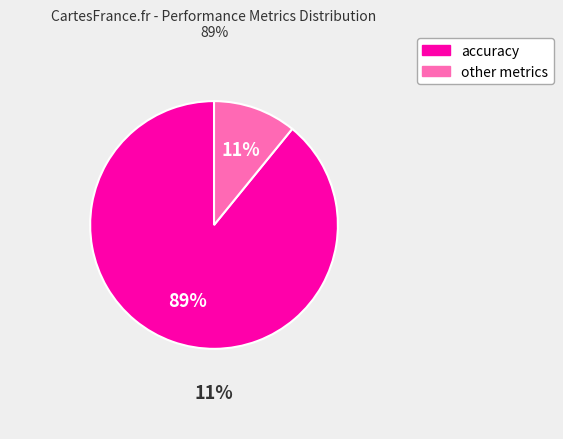

To the nearest percent, what is the difference between the largest and smallest slice percentages?

78%